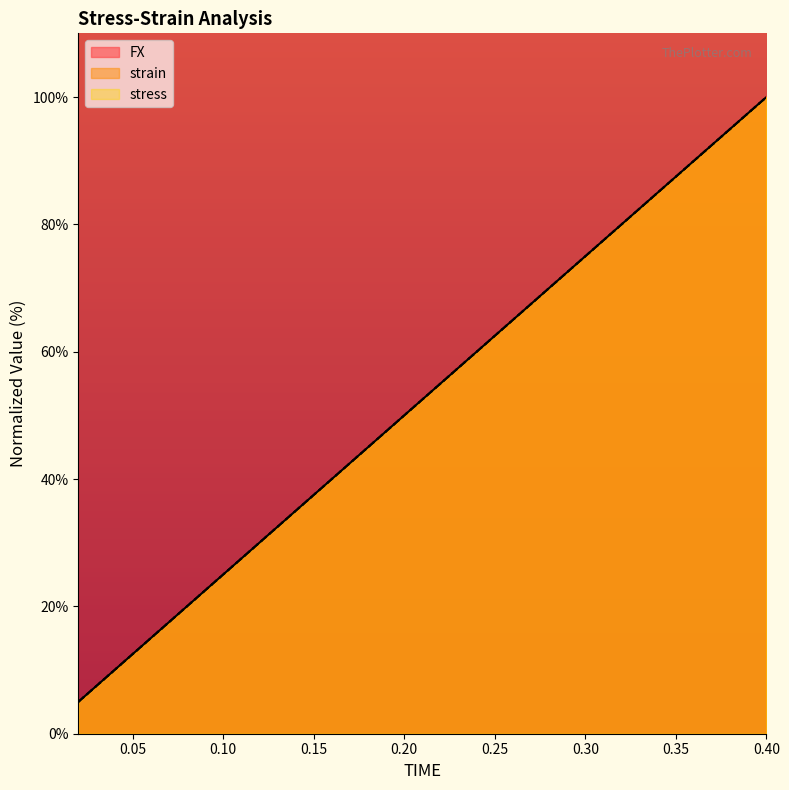

True or false: FX and strain cross at least once.

False